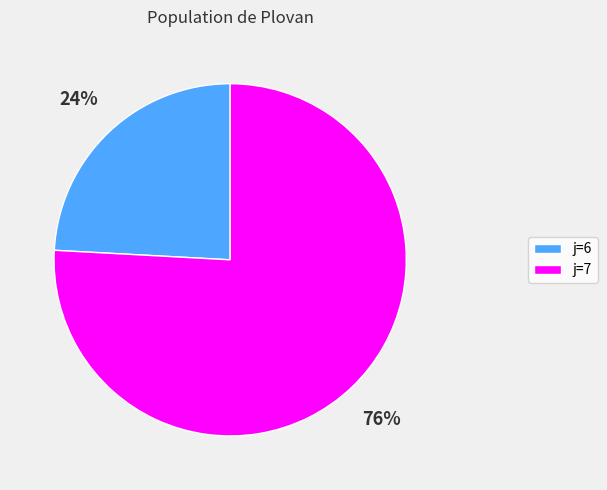

What is the largest slice in the pie chart?

j=7